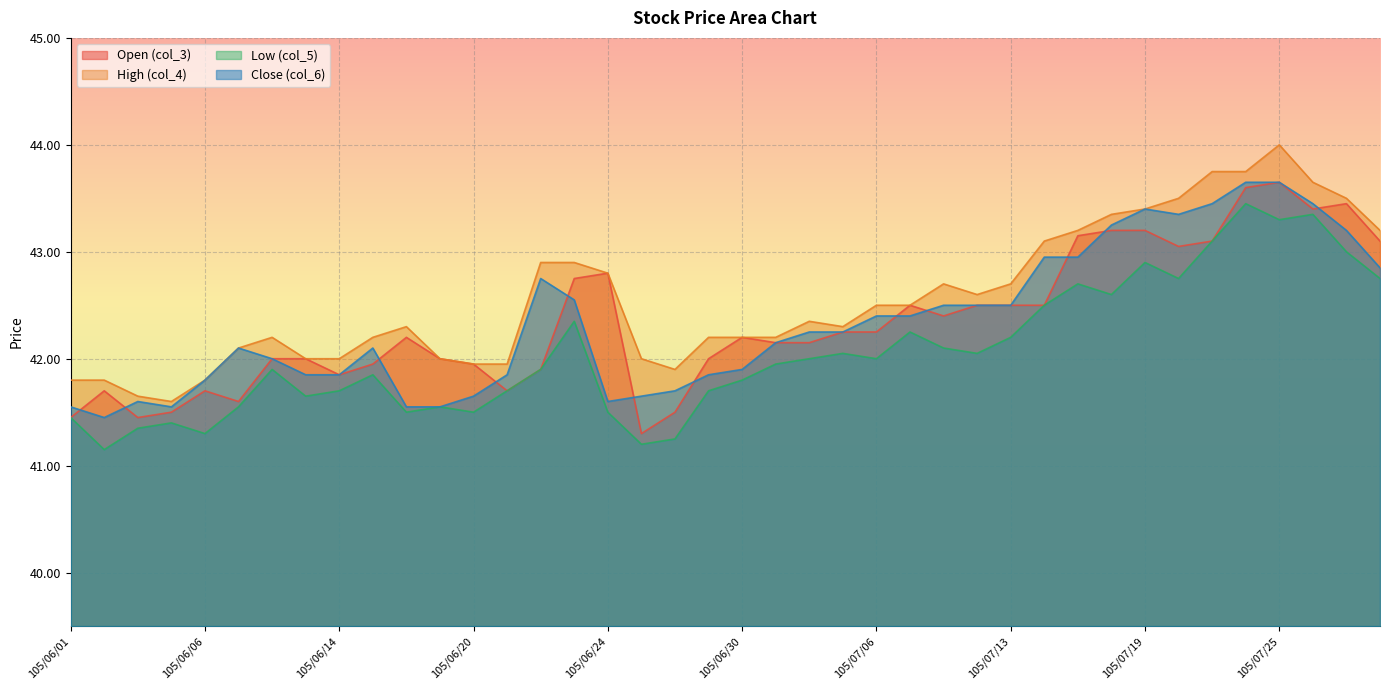

True or false: Open (col_3) and Low (col_5) intersect in this chart.

False